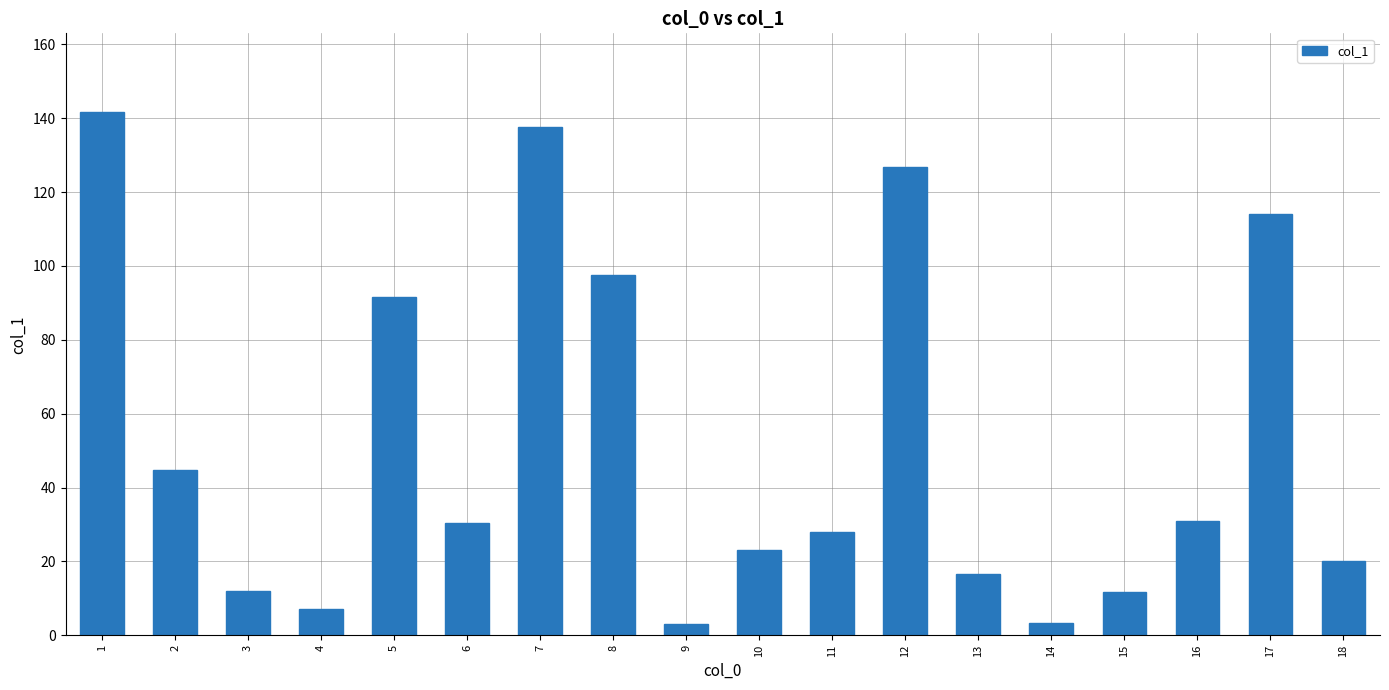

Read the value at 14.

3.3